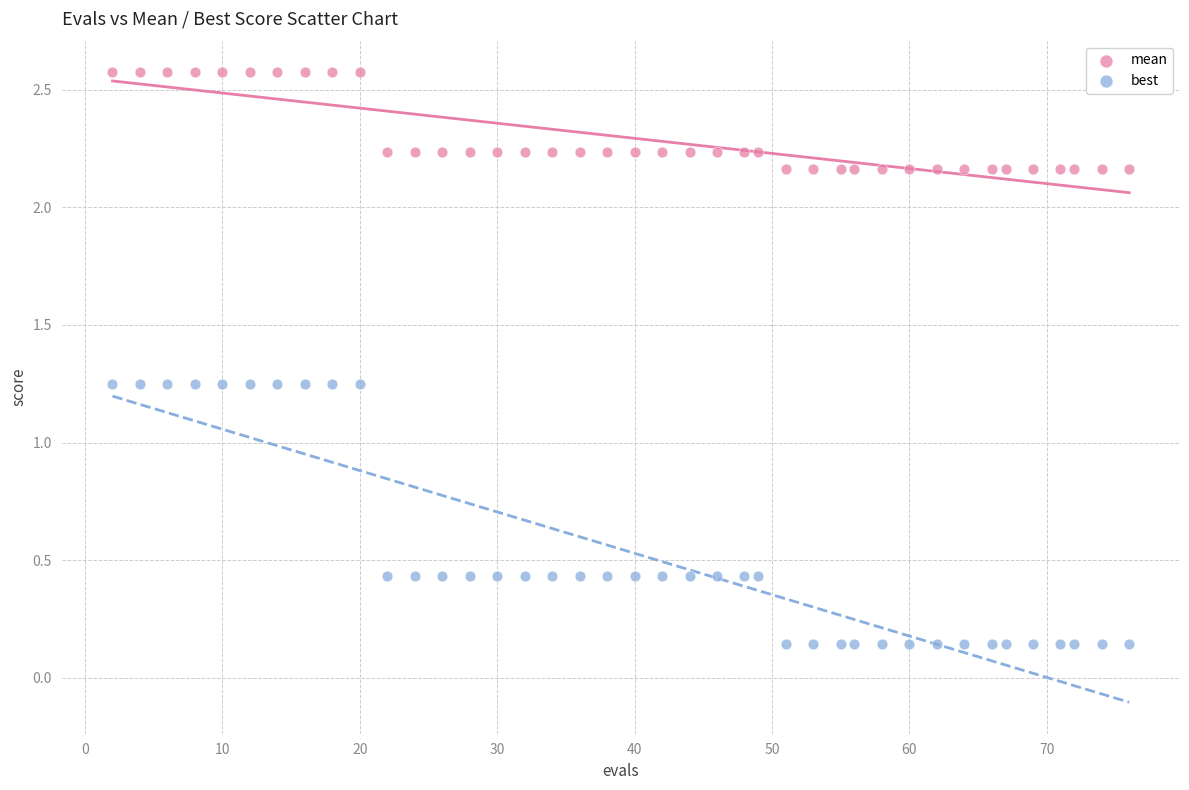

Which series reaches the minimum Y coordinate?

best